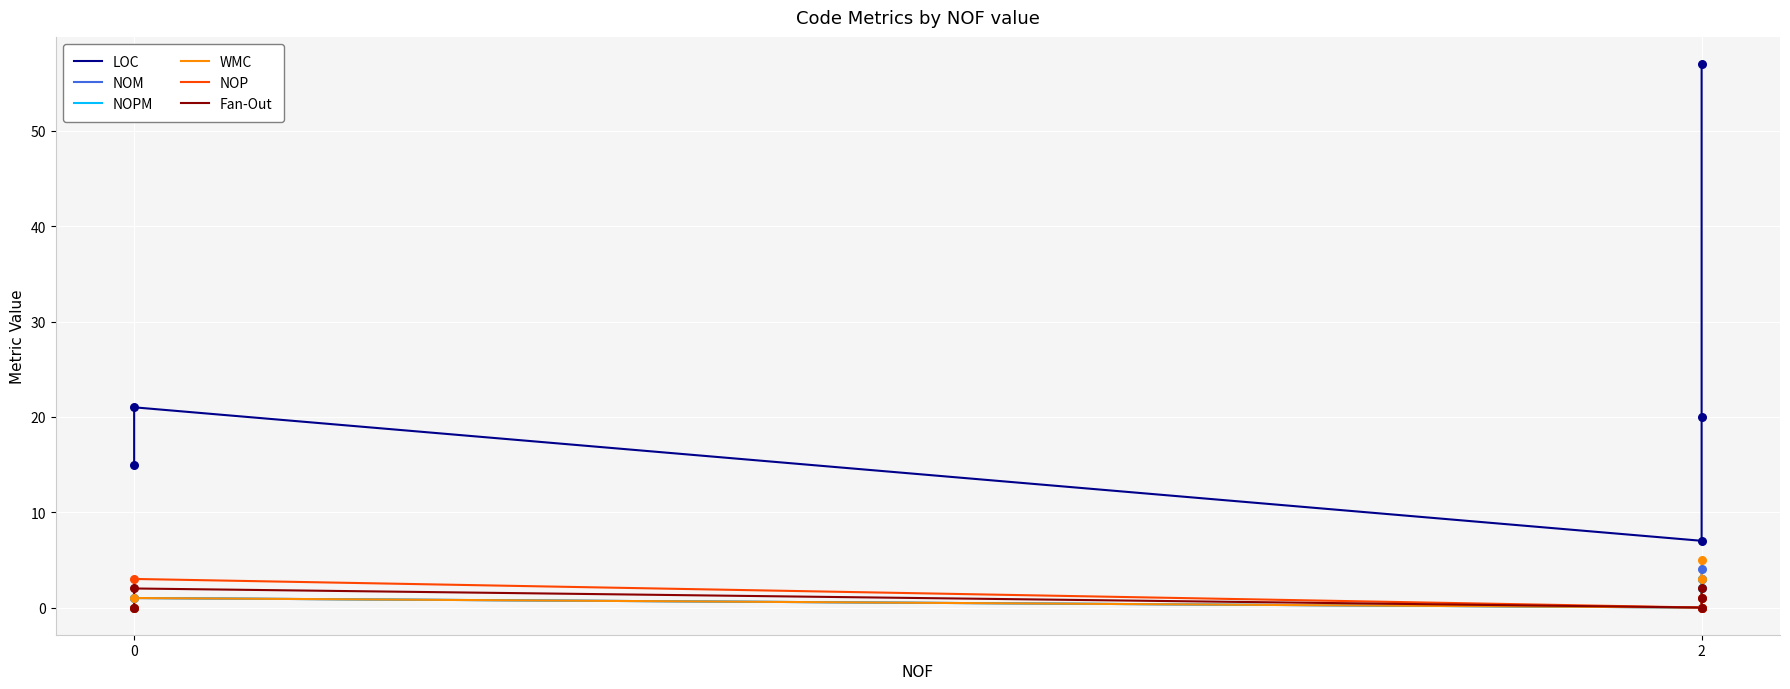

What are all the series names shown in the legend?

LOC, NOM, NOPM, WMC, NOP, Fan-Out